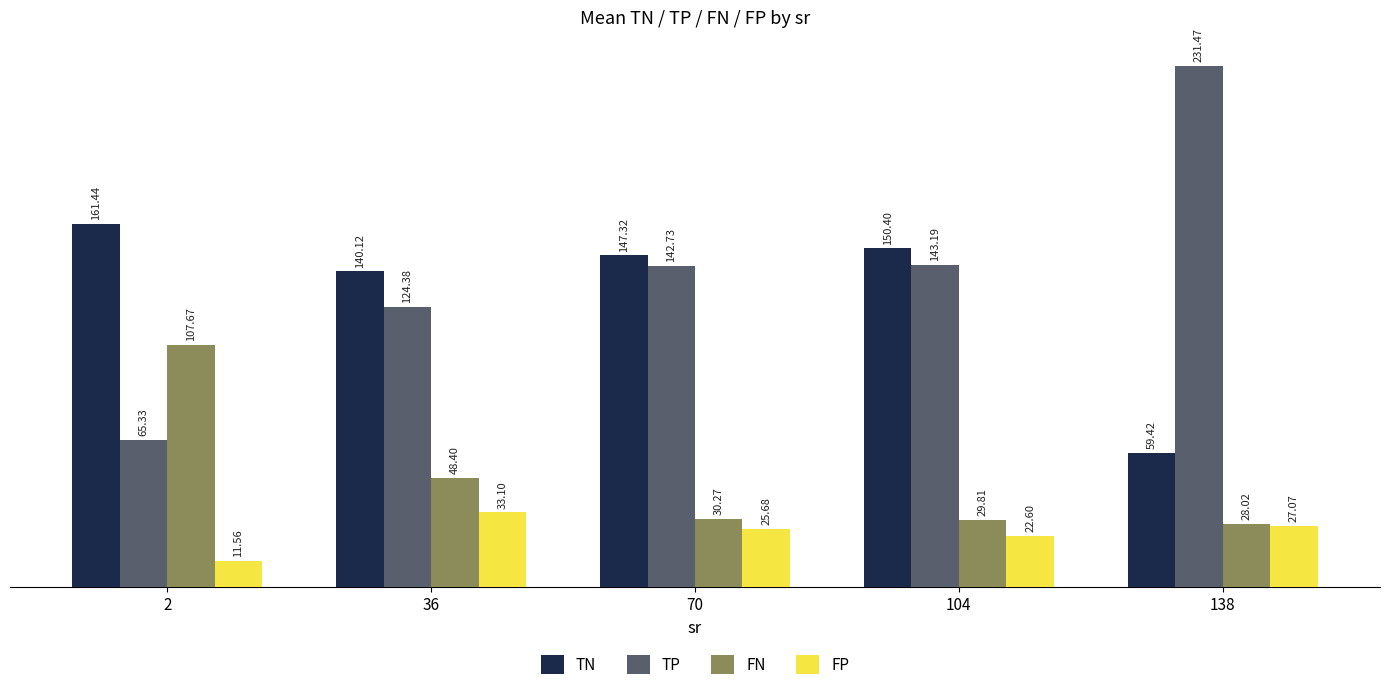

How many bars are there in total?

20